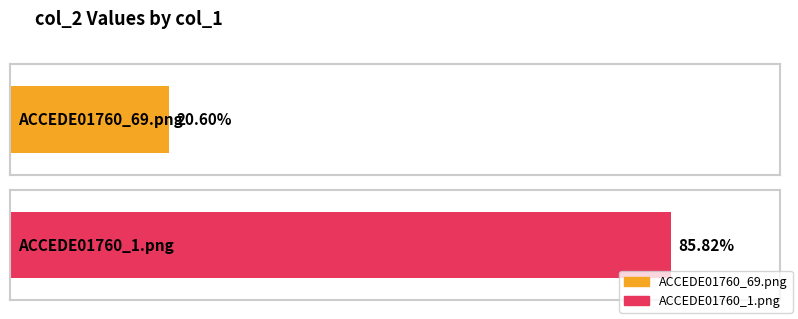

What is the maximum value shown in the chart?

0.9